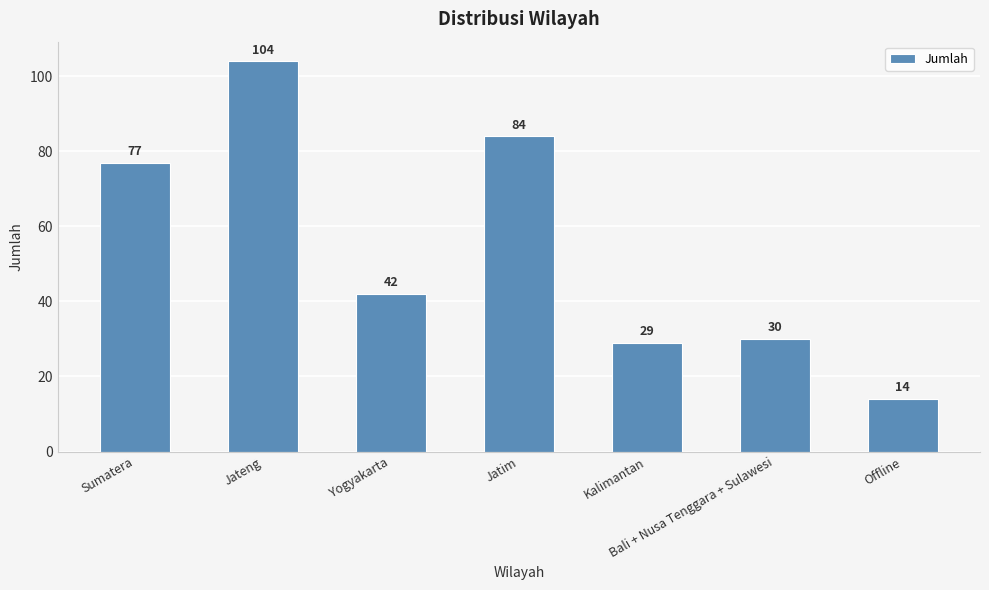

The value at Bali + Nusa Tenggara + Sulawesi is 44. True or false?

False